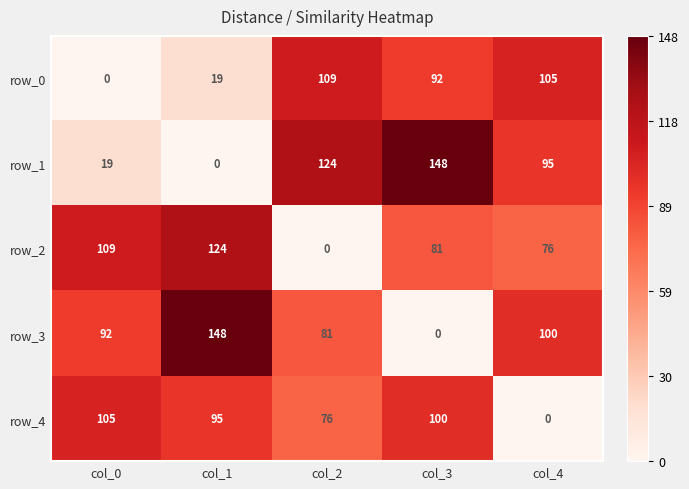

What is the sum of all row_0 values?

325